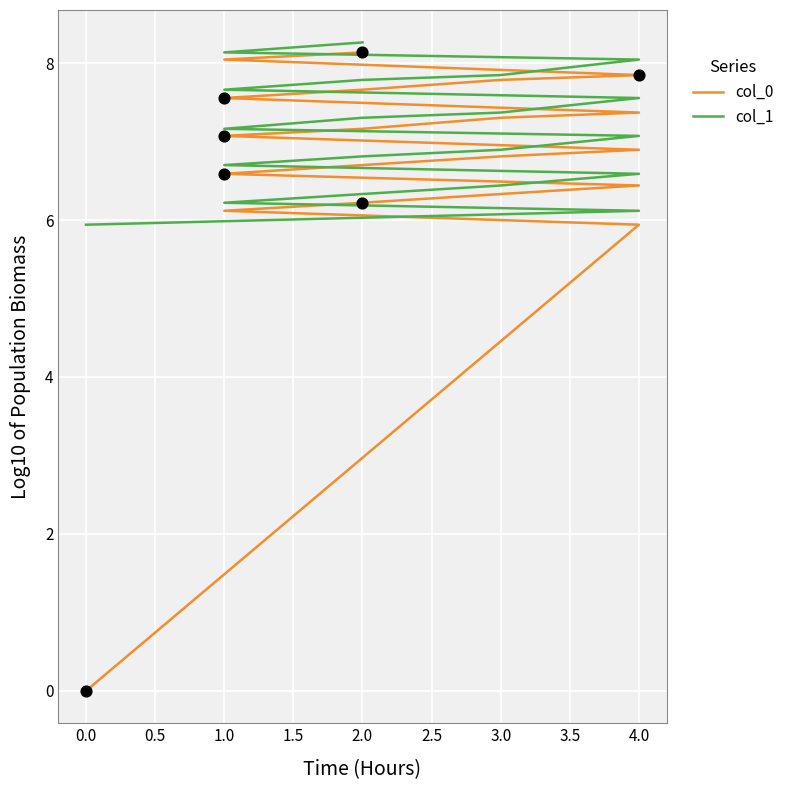

At how many categories does at least one series exceed 4?

20